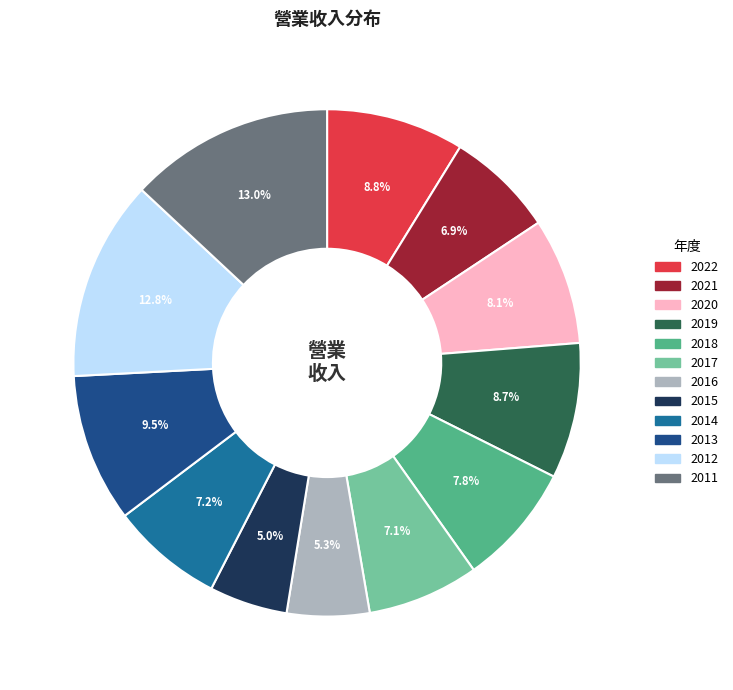

Which has a higher value, 2022 or 2013?

2013